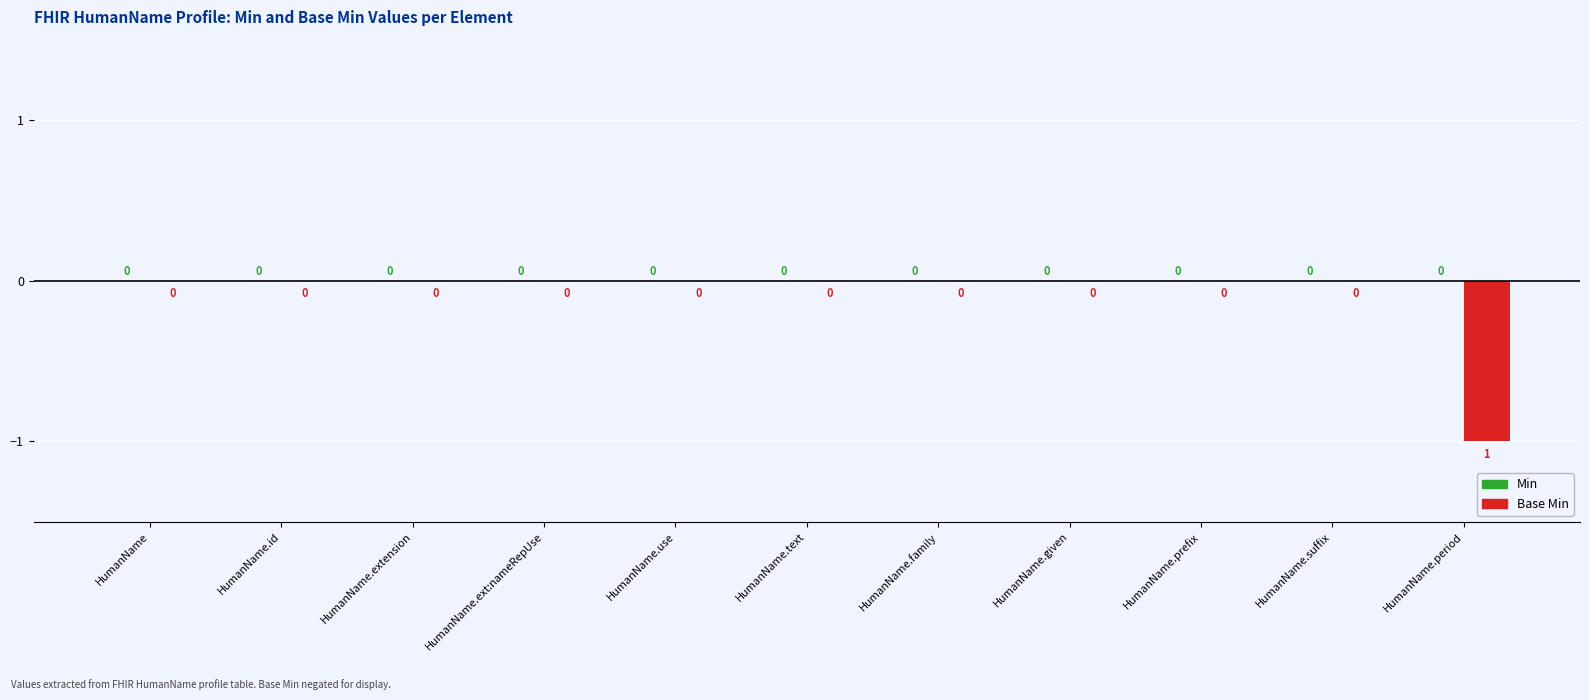

How many values are between 0 and 1?

10